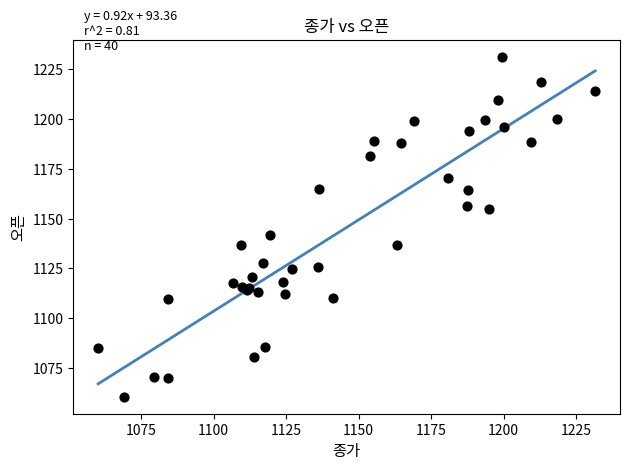

What Y value in the scatter plot is closest to 1146?

1142.0